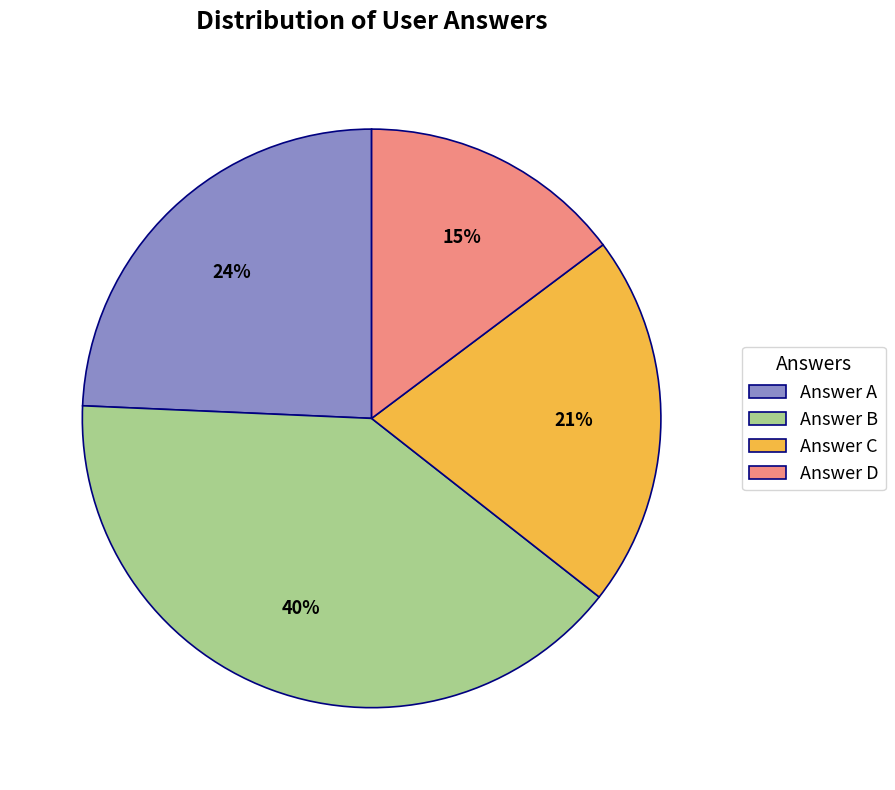

The Answer D slice represents 15% of the pie. True or false?

True